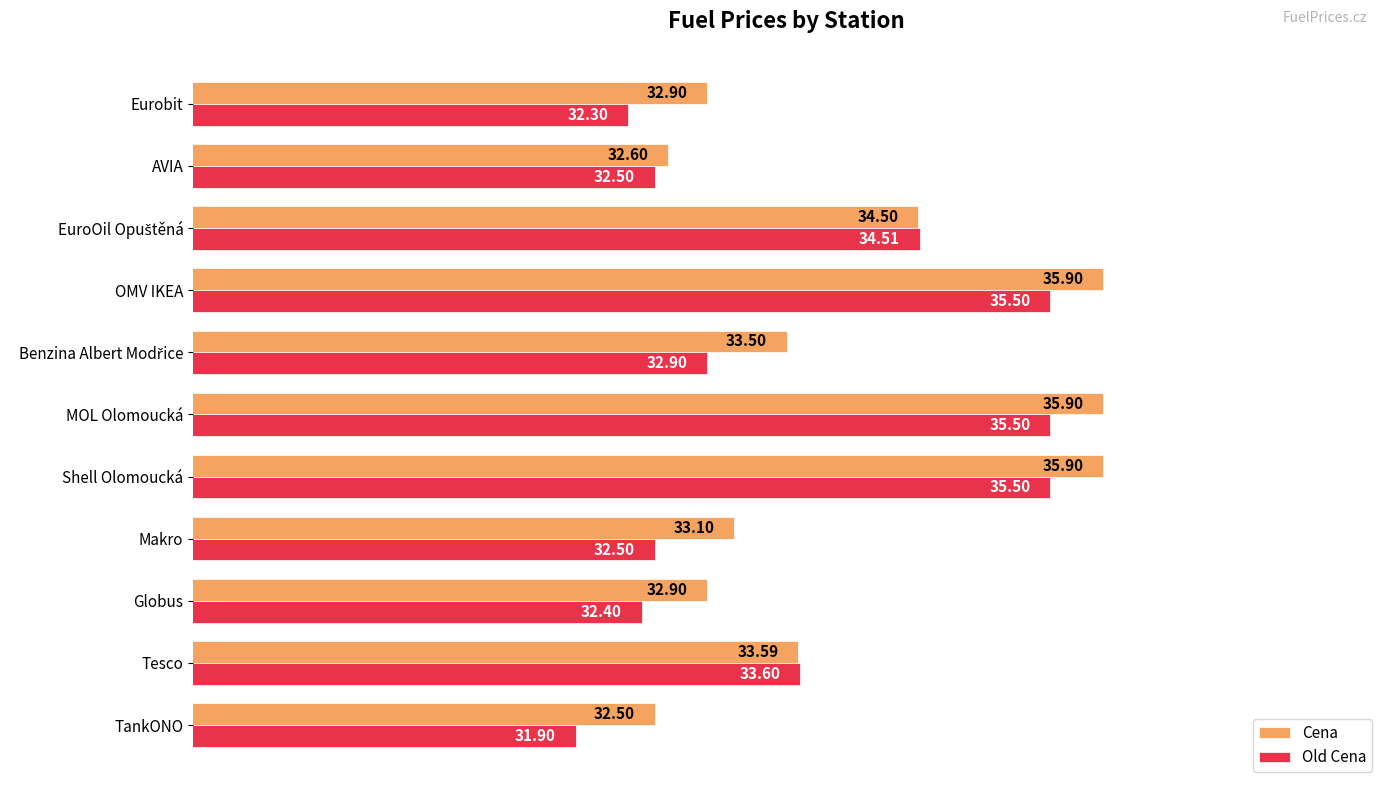

At which label does Cena reach its minimum?

TankONO